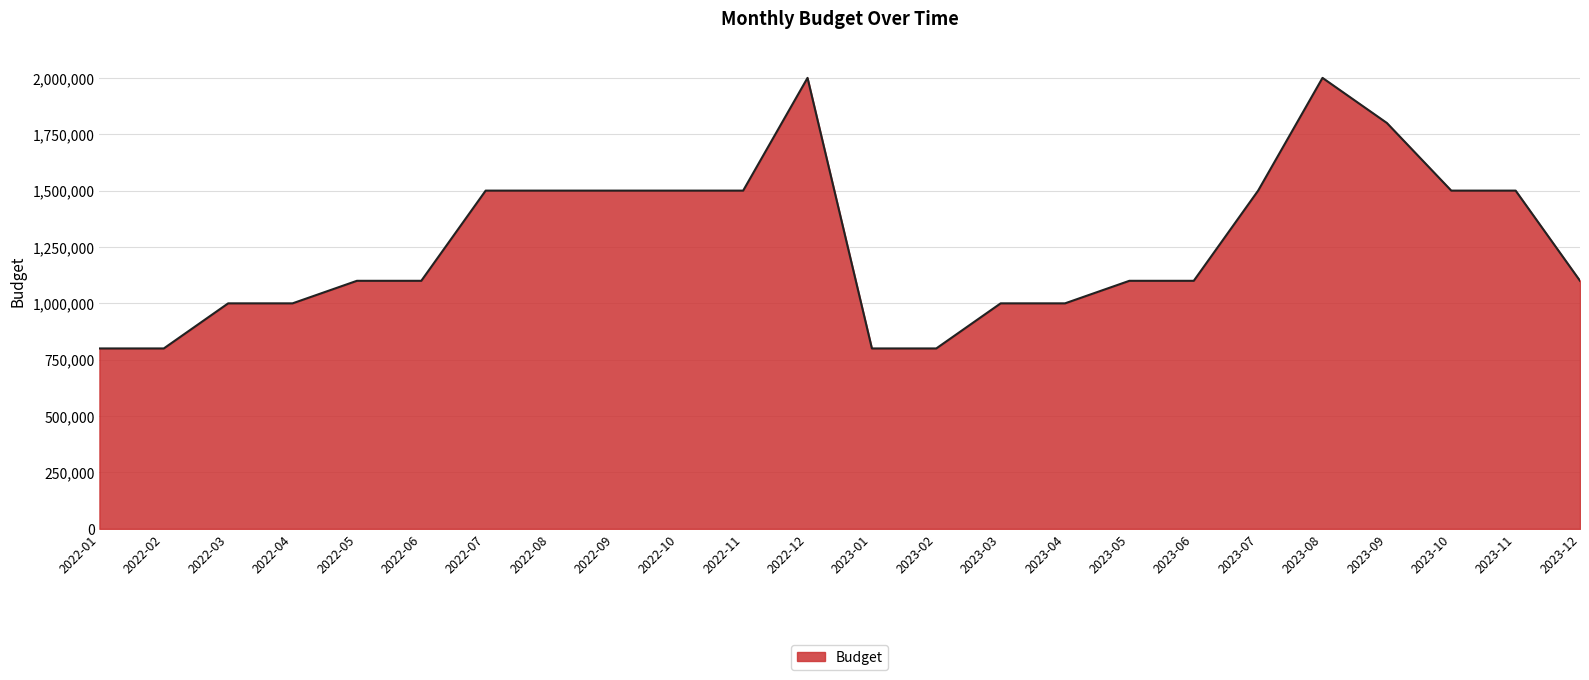

The value at 2023-06 is 1701297. True or false?

False